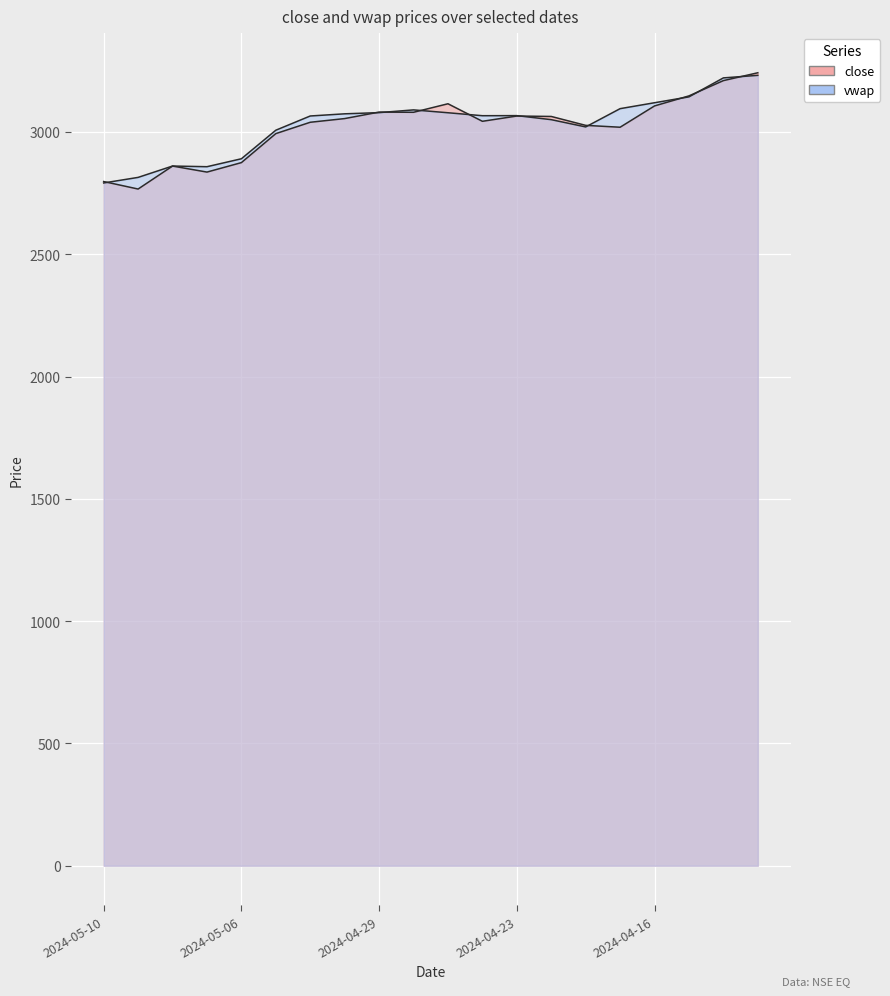

True or false: close and vwap intersect in this chart.

True